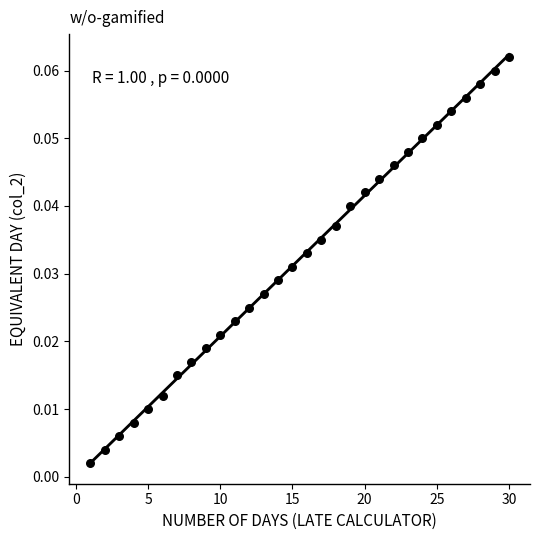

What is the range of X values (max minus min)?

29.0